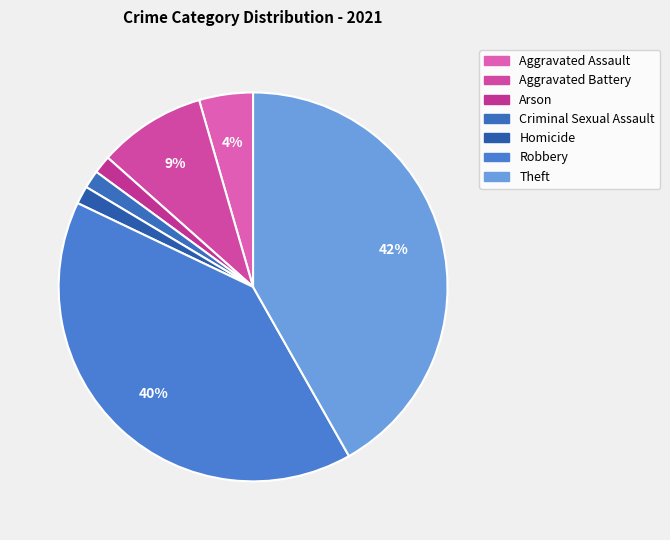

How many segments does this pie chart have?

7